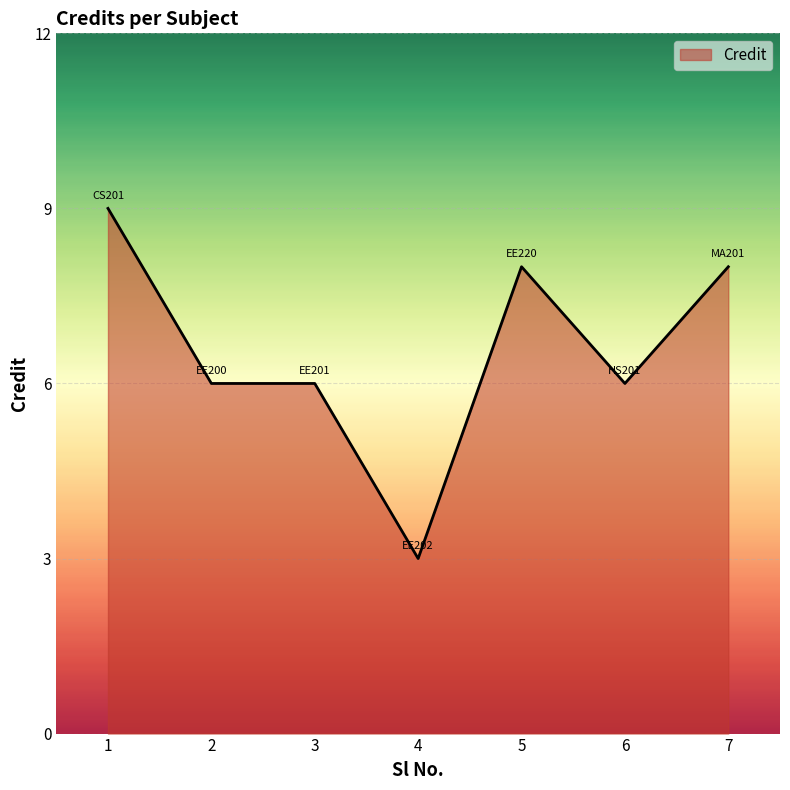

The chart shows a value of 2 at 3. True or false?

False